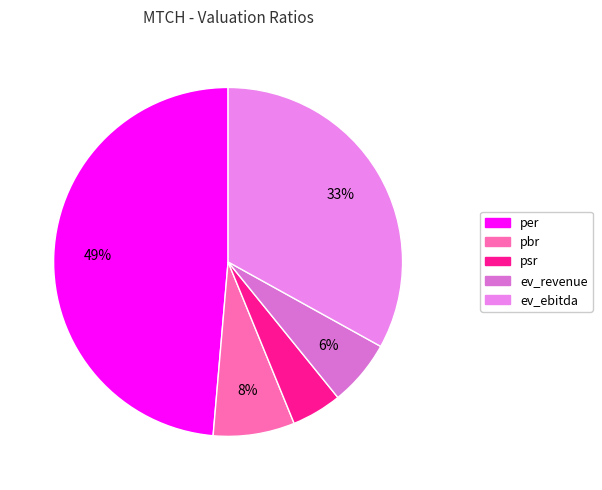

What is the smallest slice in the pie chart?

psr